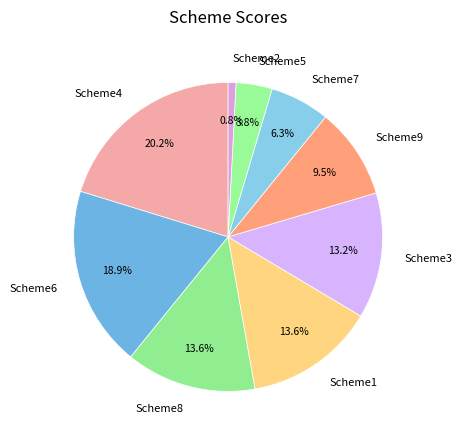

Between Scheme2 and Scheme5, which is larger?

Scheme5